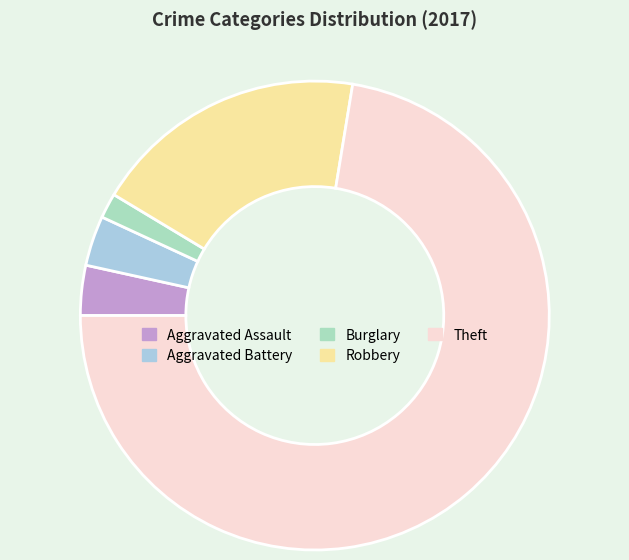

Which has a higher value, Burglary or Aggravated Assault?

Aggravated Assault